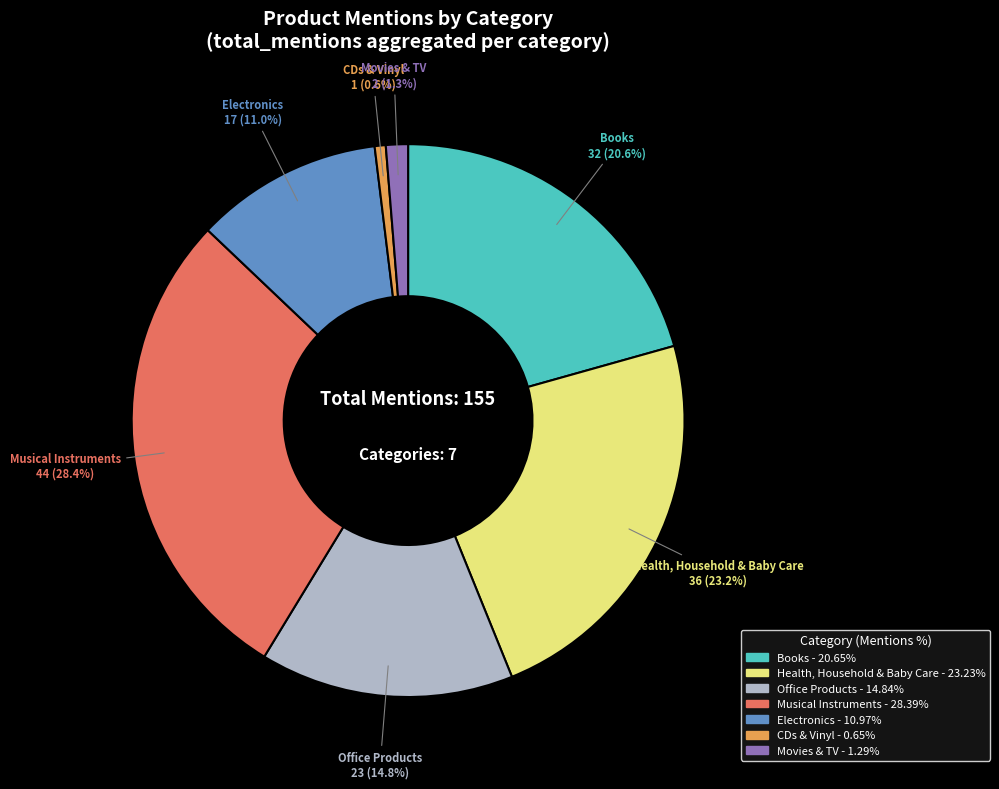

Is there a majority slice in this chart?

No